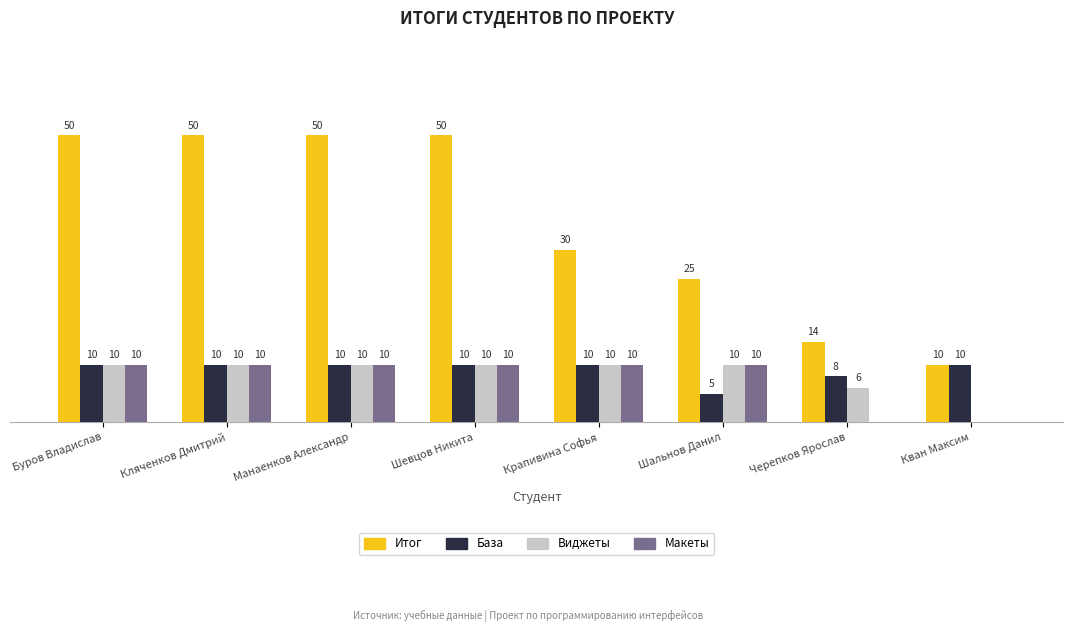

Is the value of Виджеты at Кляченков Дмитрий greater than the value of Итог at Крапивина Софья?

No